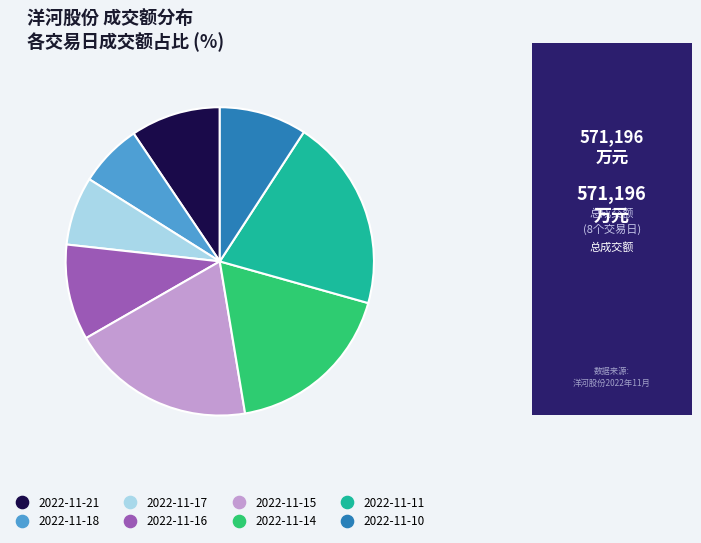

The 2022-11-21 slice represents 1% of the pie. True or false?

False